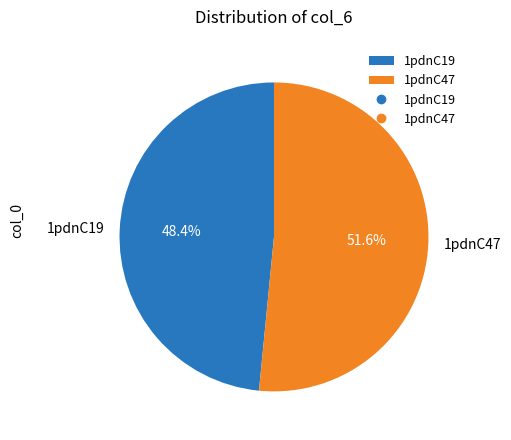

What is the ratio of the value at 1pdnC19 to the value at 1pdnC47?

0.9